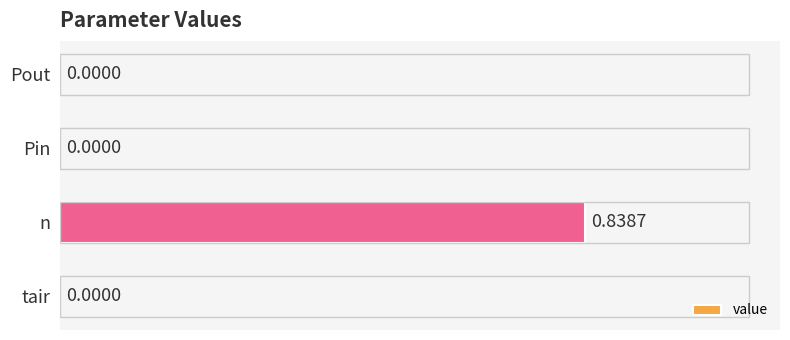

Between n and Pout, which is larger?

n